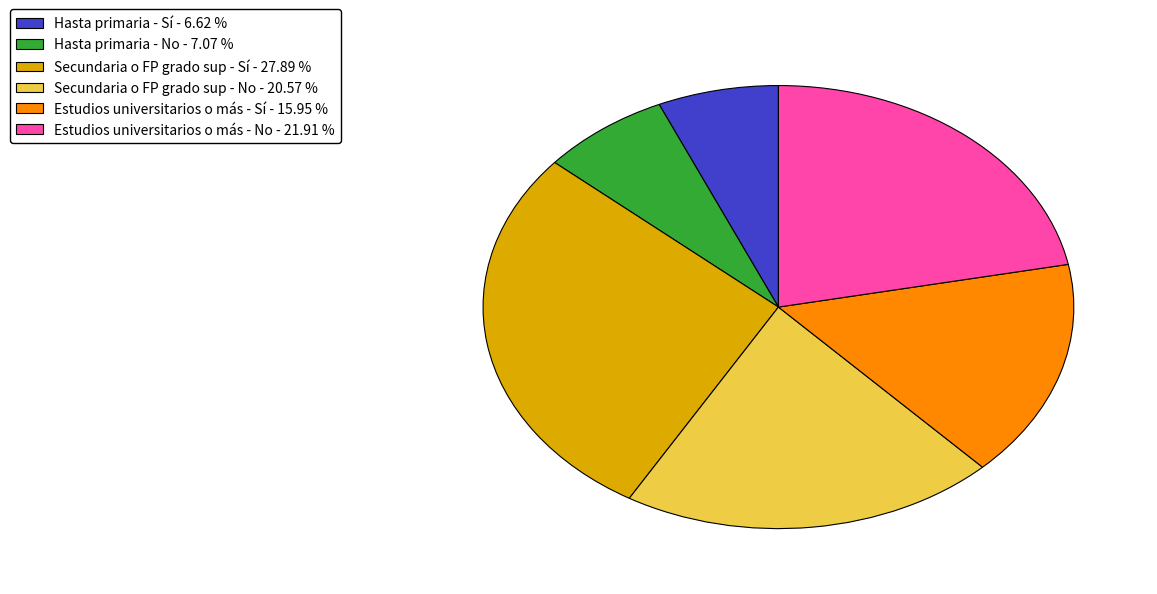

Is there any slice that represents more than half of the pie?

No